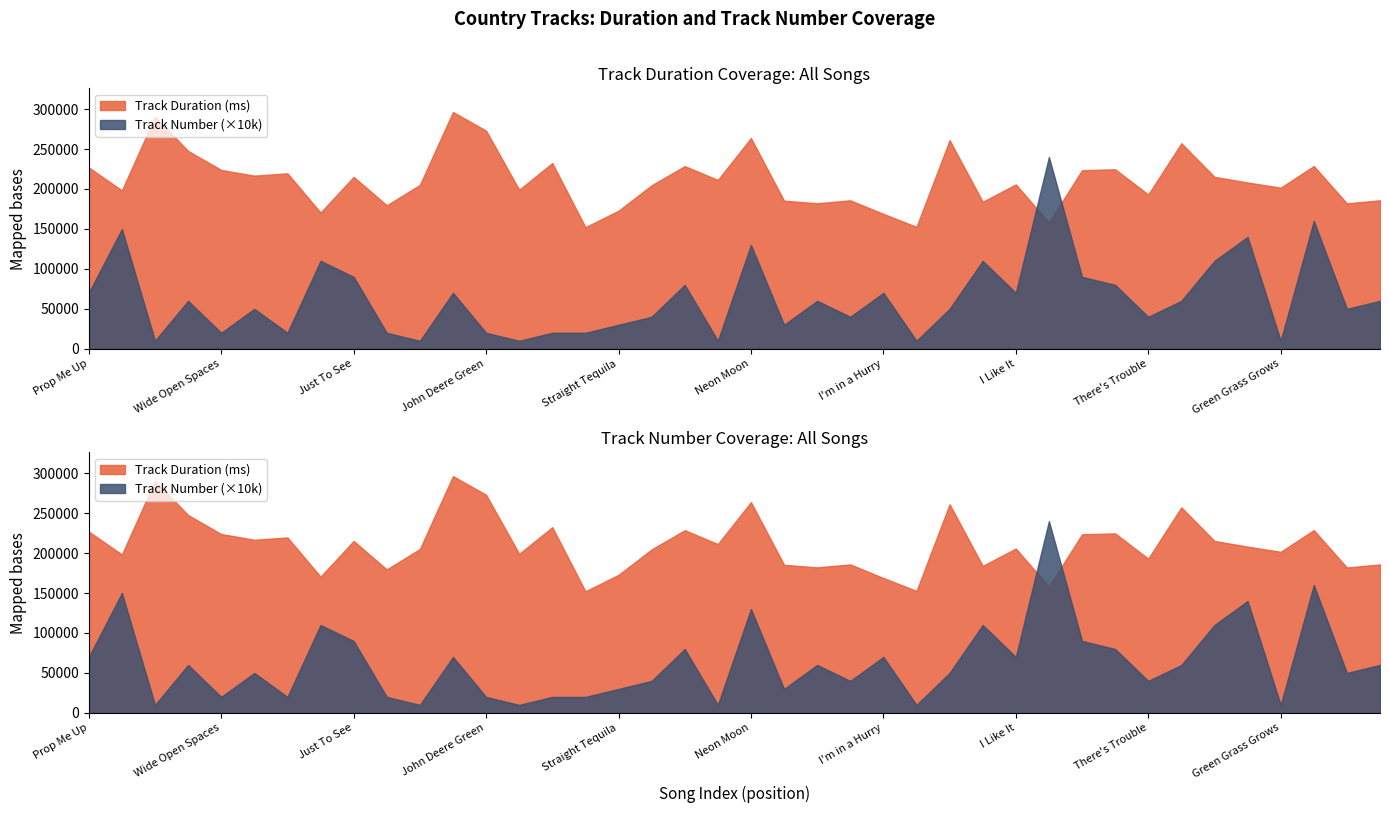

Where is the first local maximum for Track Number?

Boot Scootin'